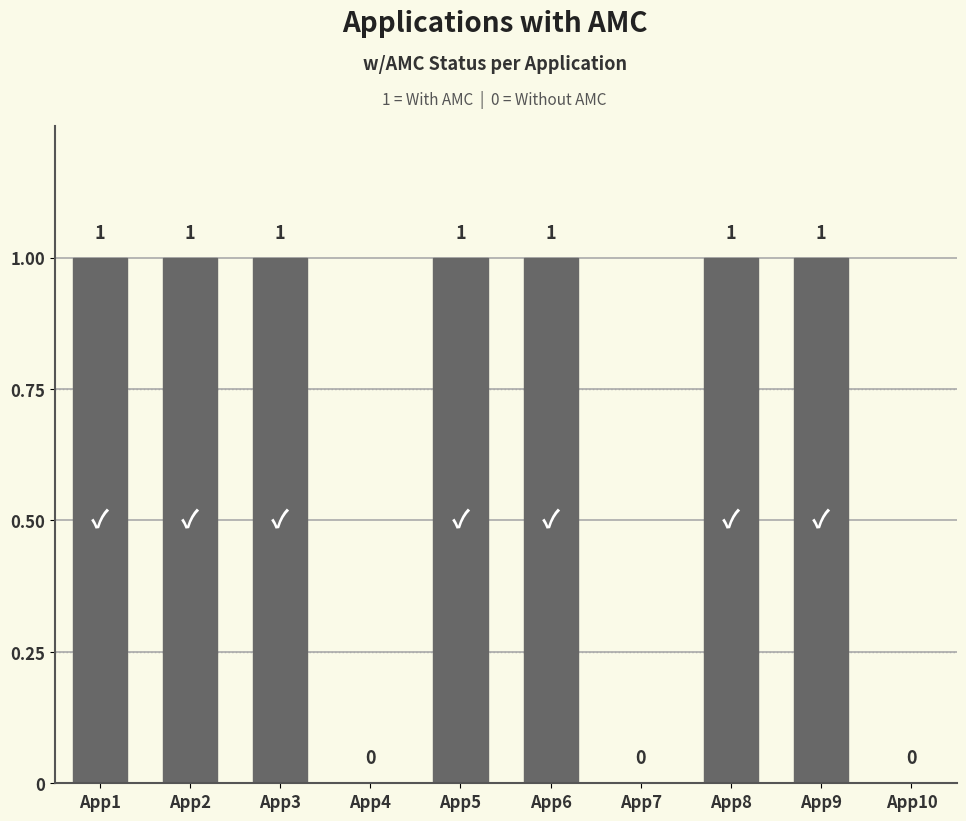

What is the sum of all values?

7